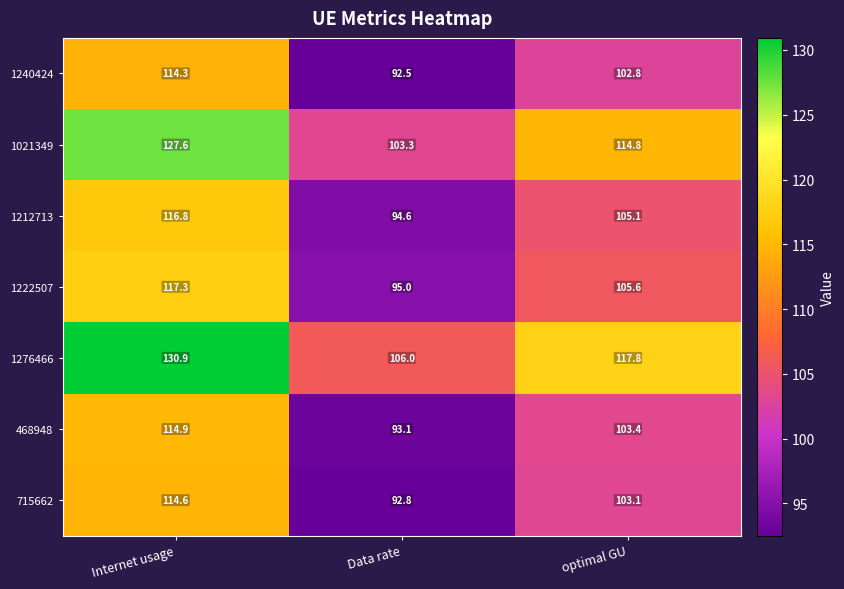

Read the 1222507 value at Data rate.

95.0